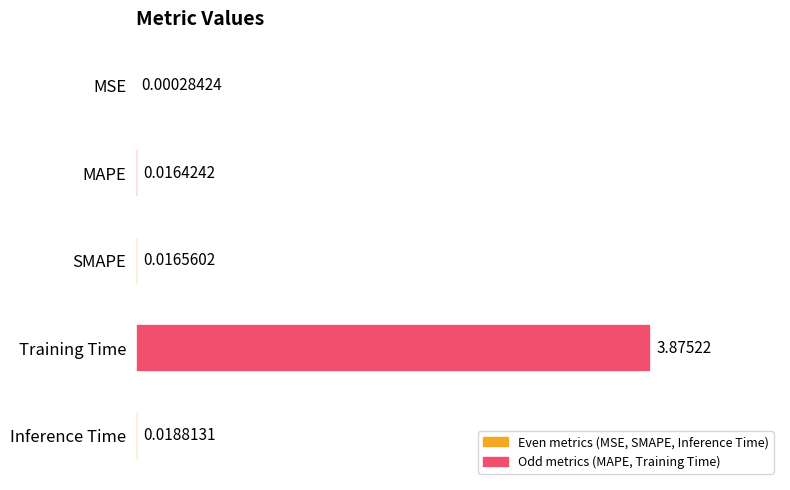

Which label corresponds to the largest value in the chart?

Training Time